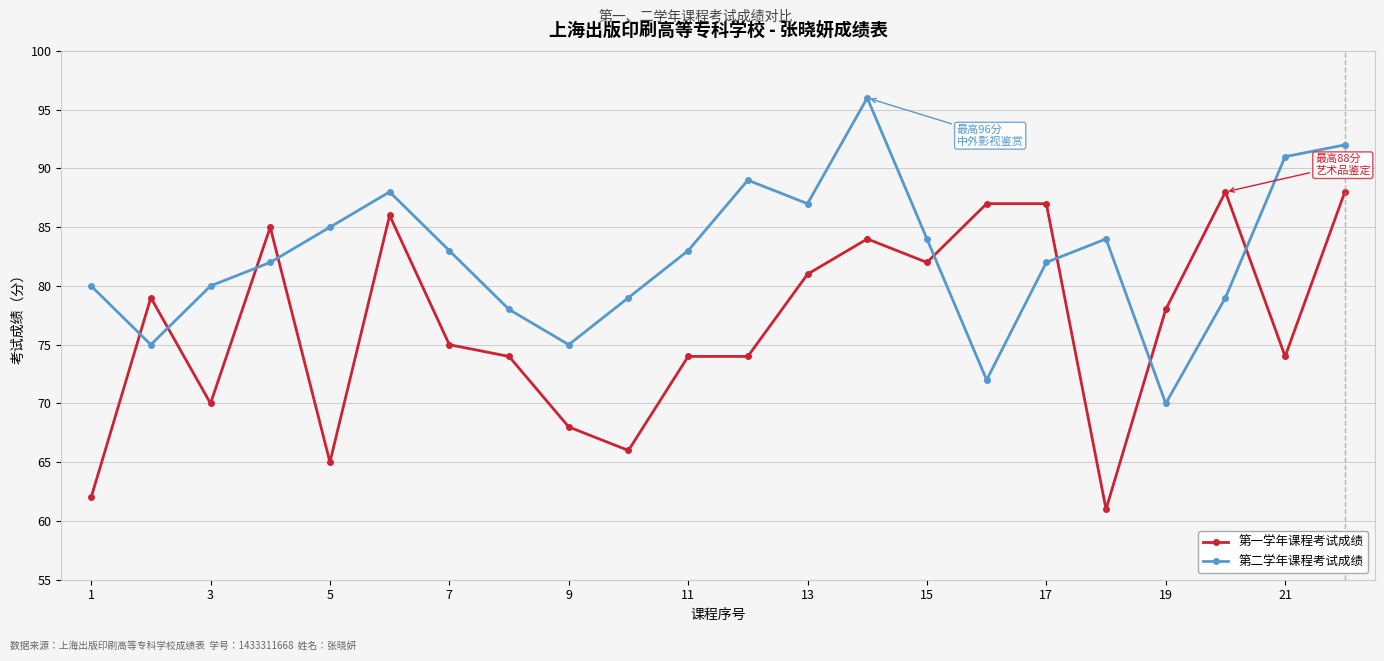

Rank the series by their average value, from lowest to highest.

第一学年课程考试成绩, 第二学年课程考试成绩